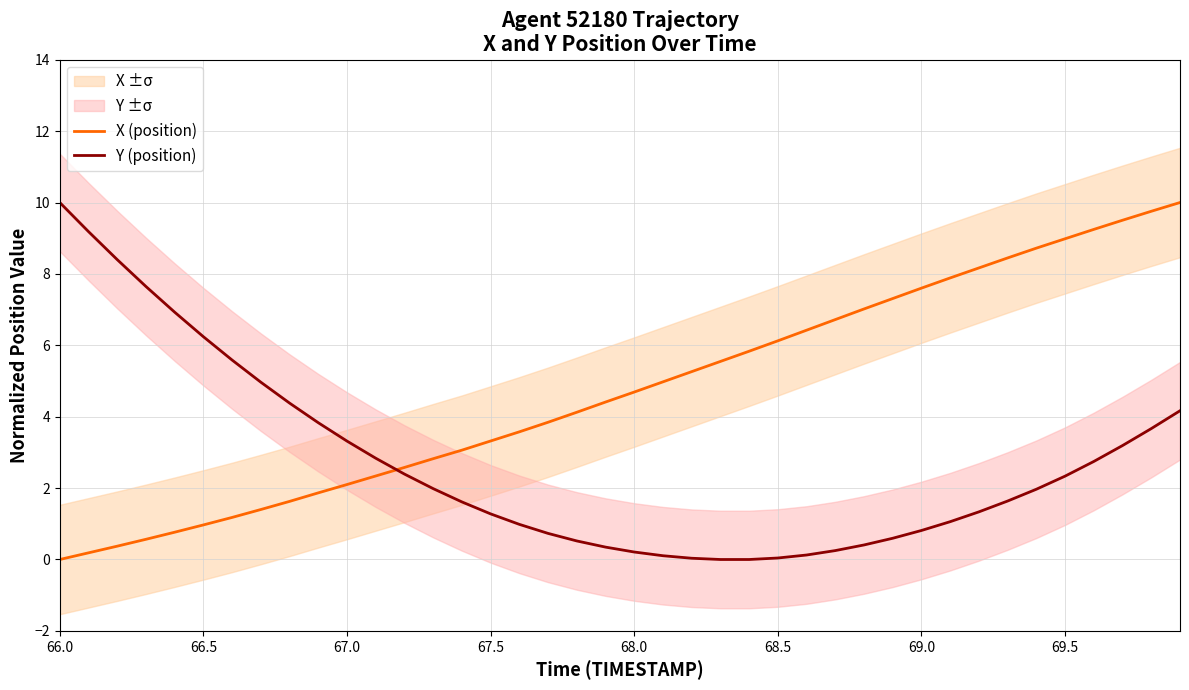

What is the sum of all Y (position) values?

107.9